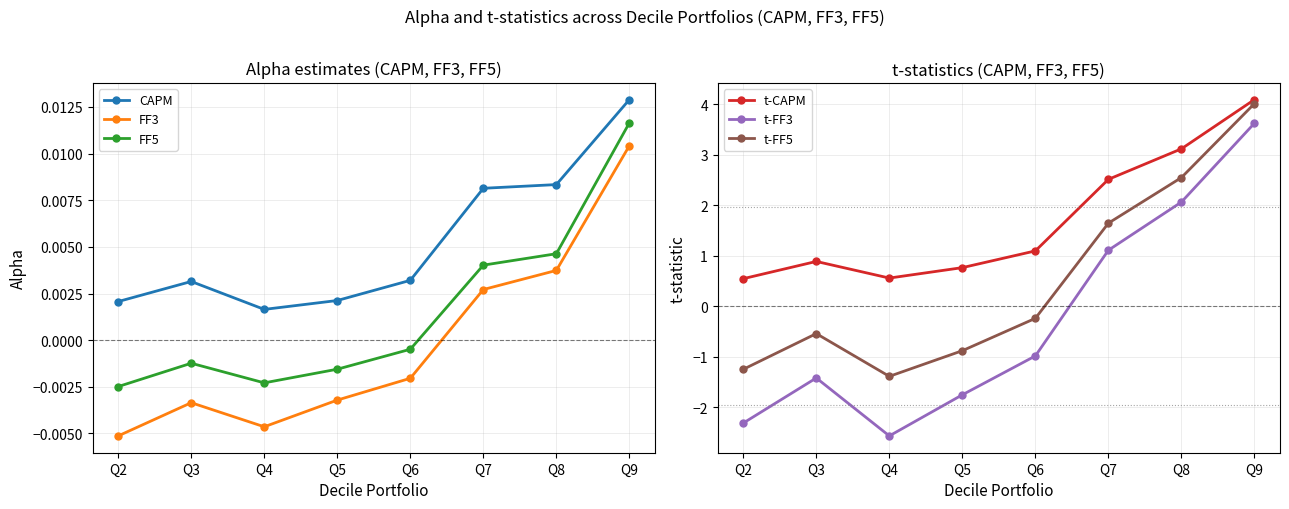

What is the average value of the t-CAPM series?

1.7